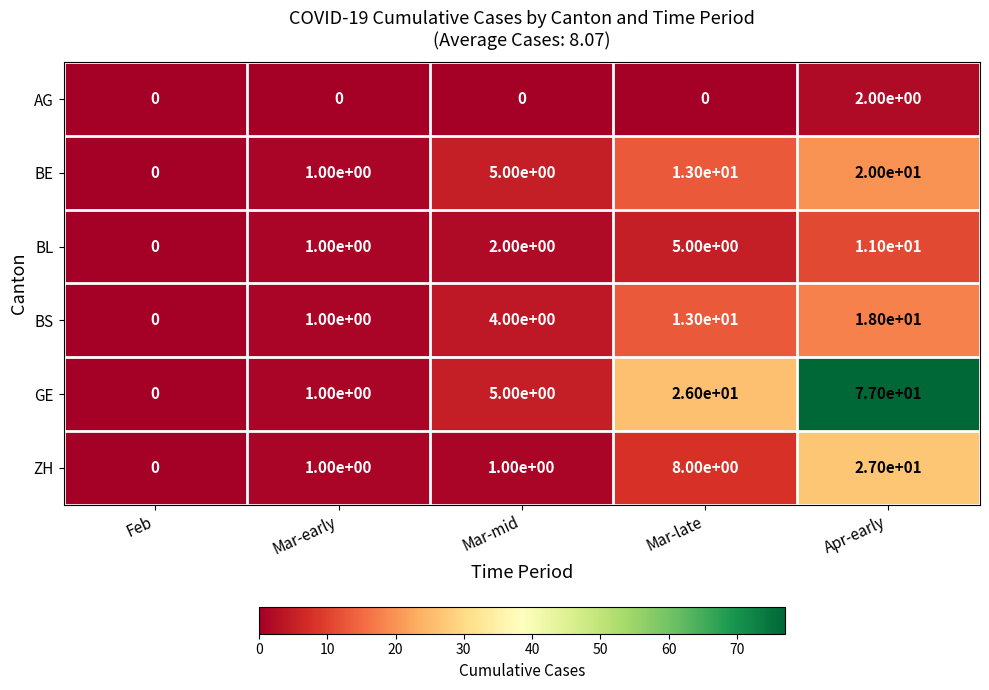

Which series has the largest total across all categories?

GE